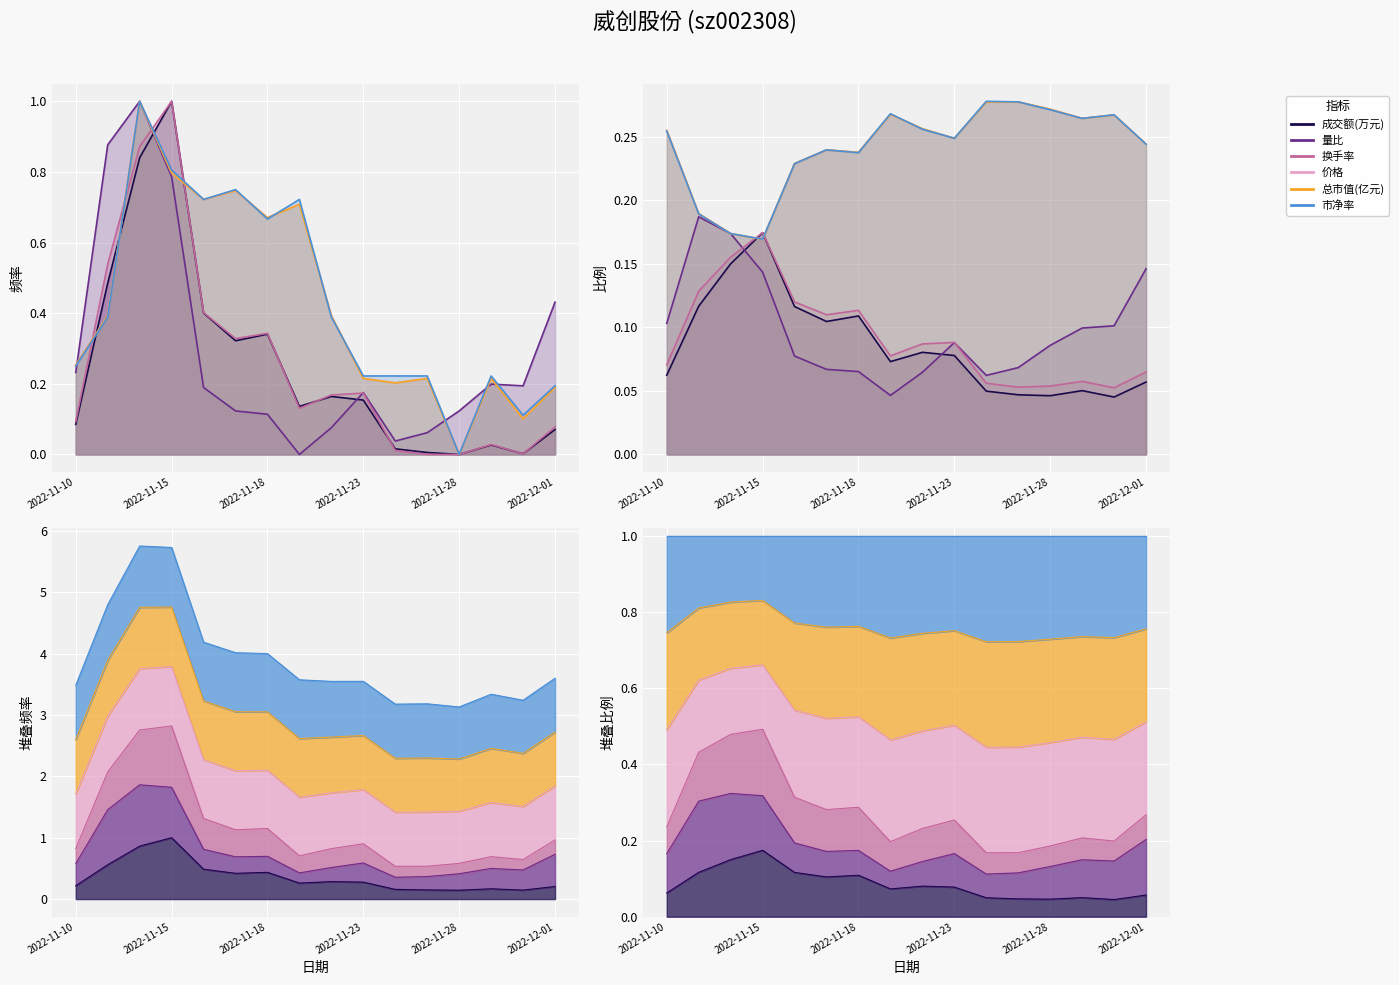

How many 成交额(万元) values are between 0 and 1?

16